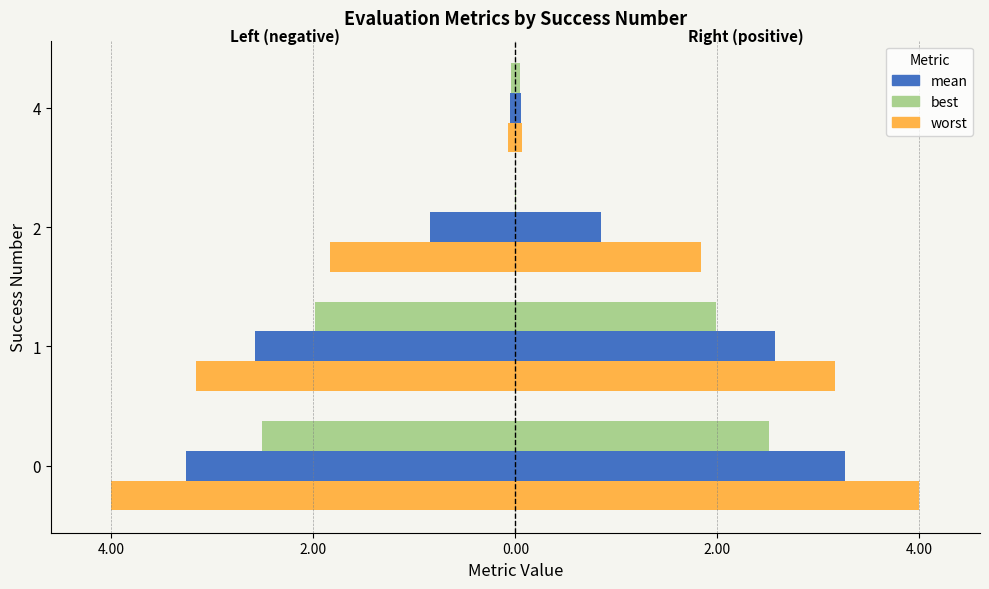

What position from the right is 4.00?

3